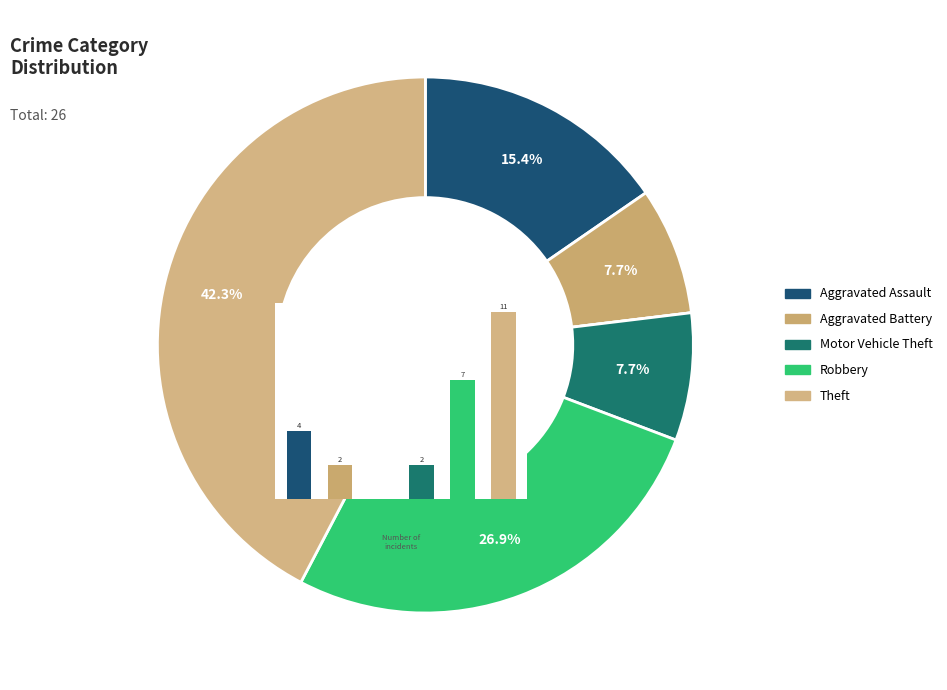

Which has a higher value, Aggravated Battery or Theft?

Theft